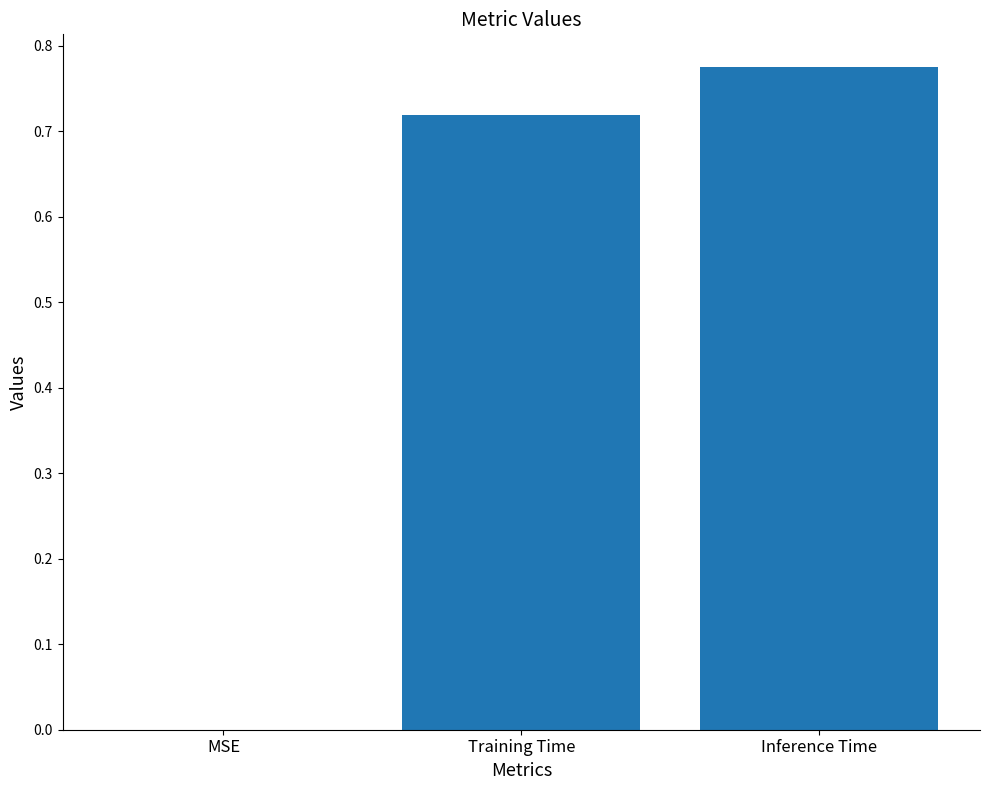

Count the number of categories in the chart.

3